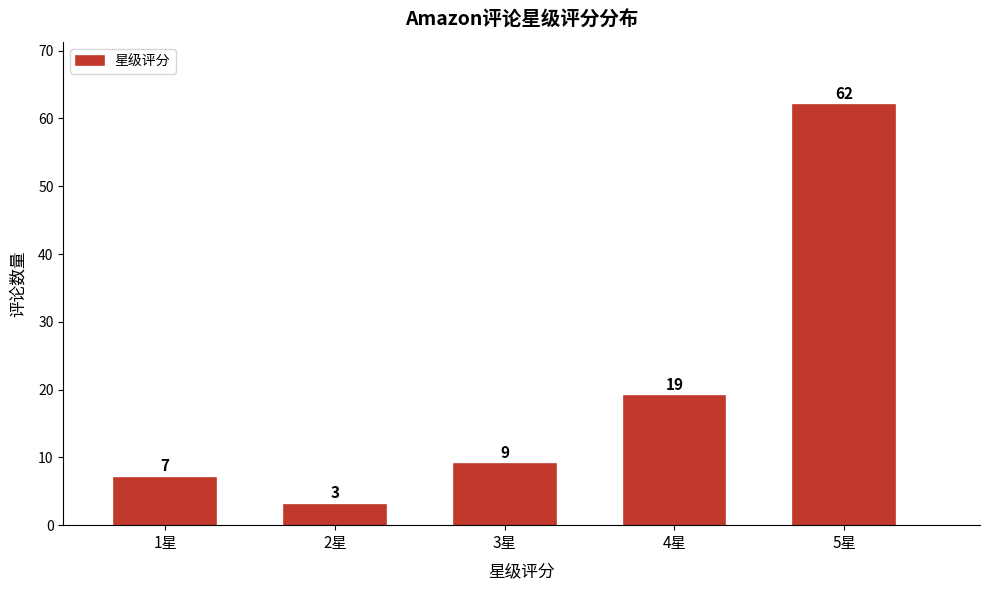

Reading left to right, transcribe all the data shown in this chart.

7	3	9	19	62